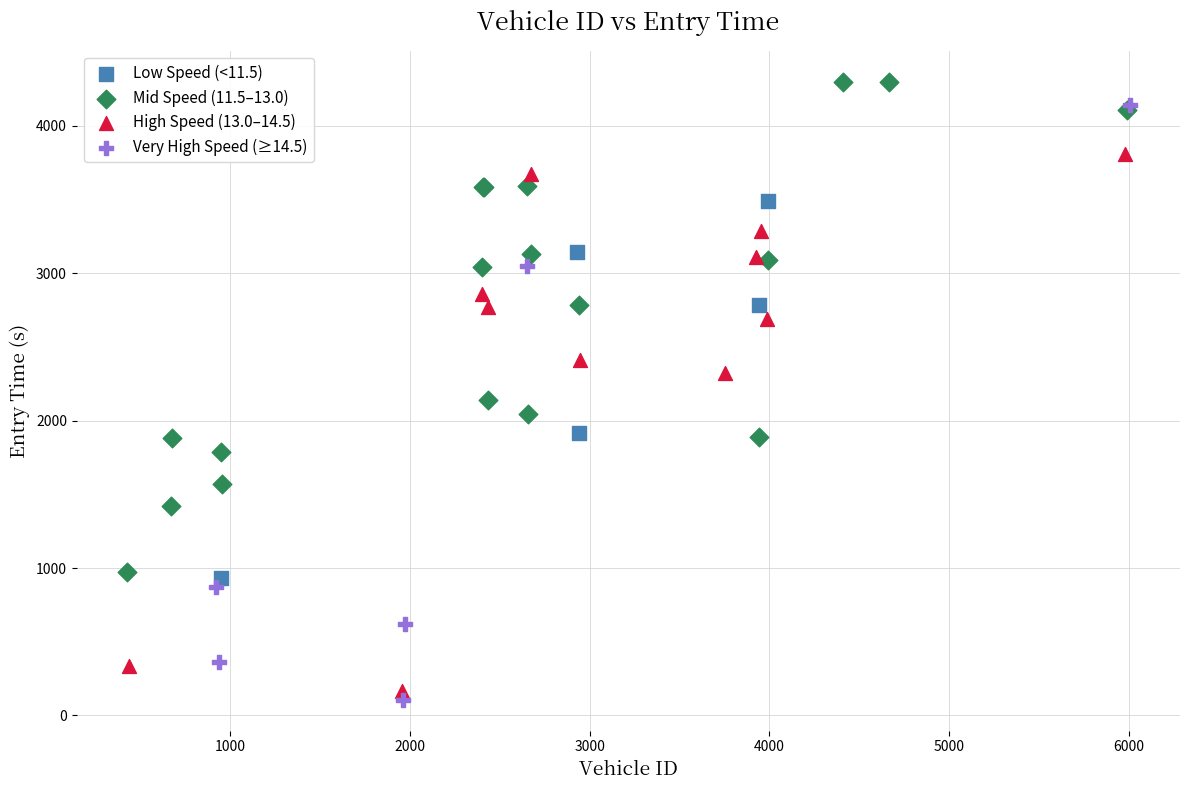

Which series has the widest spread of Y values?

Very High Speed (≥14.5)